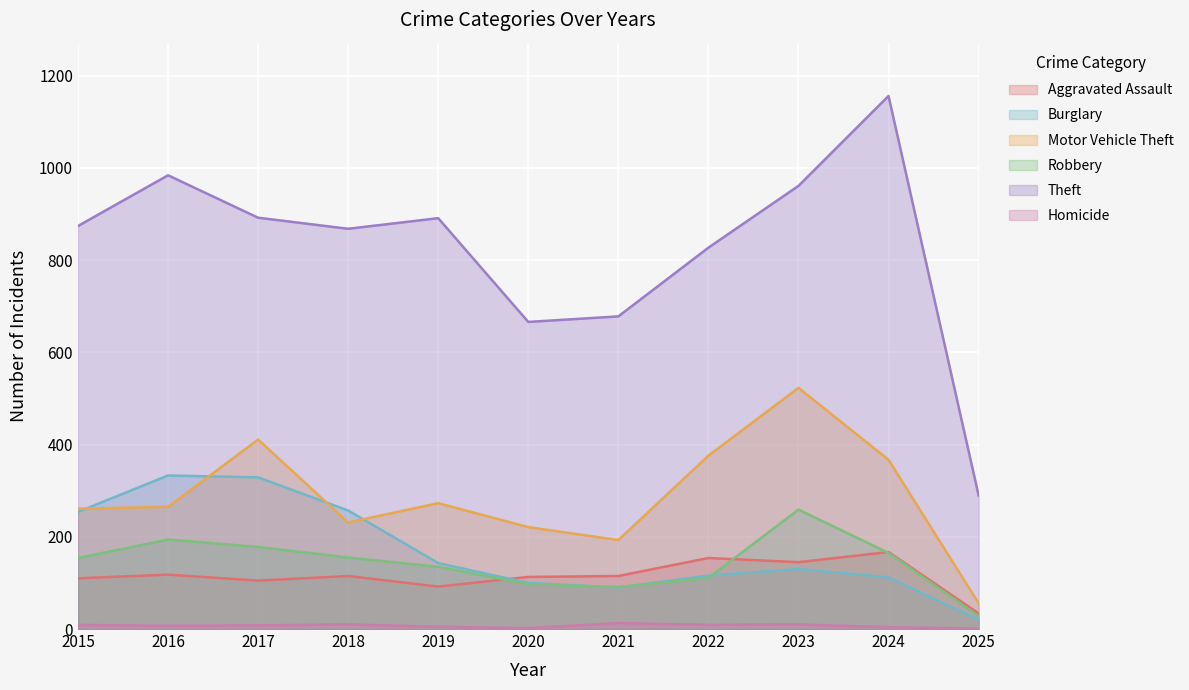

Which category has the highest value across all series?

2024